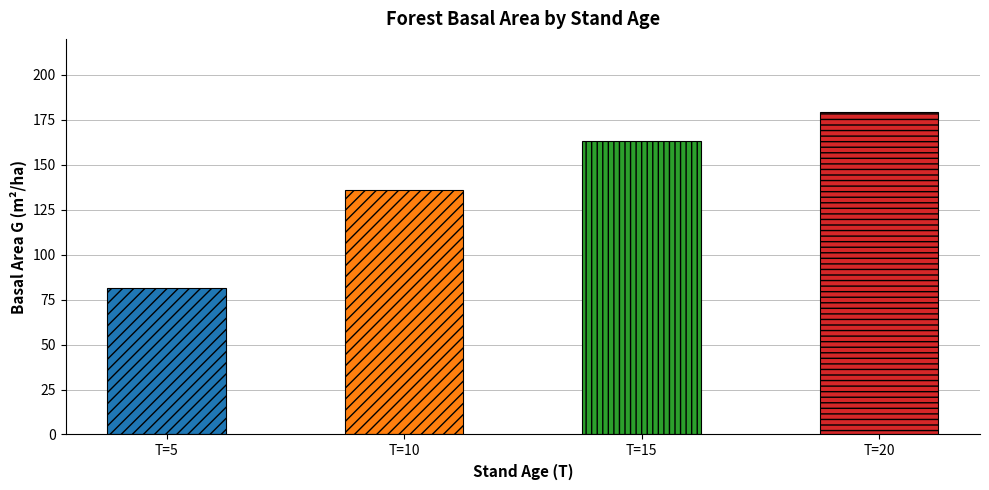

What is the change in value from T=5 to T=10?

+54.6